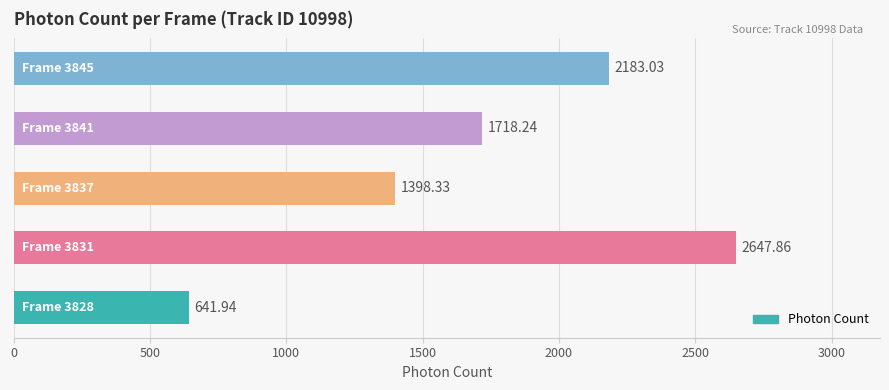

What is the difference between the maximum and second lowest values?

1249.5